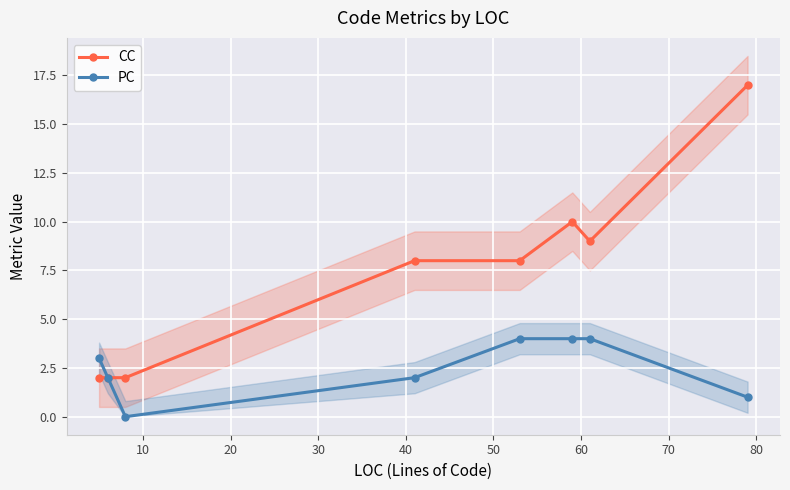

What is the maximum value for PC?

4